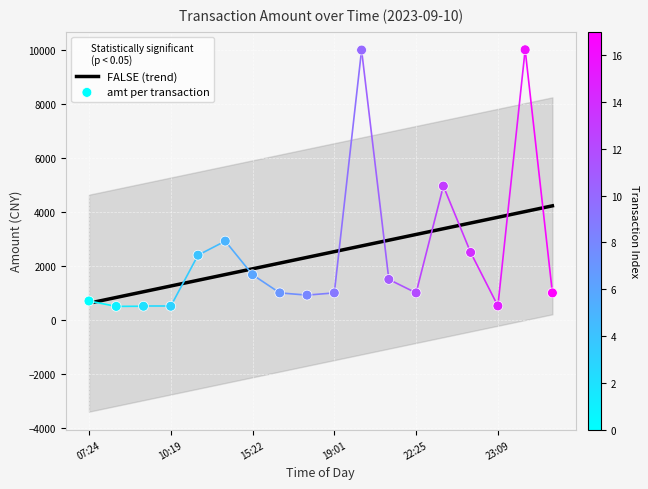

Approximately how many times larger is the value at 21:27 compared to 23:32?

1.5